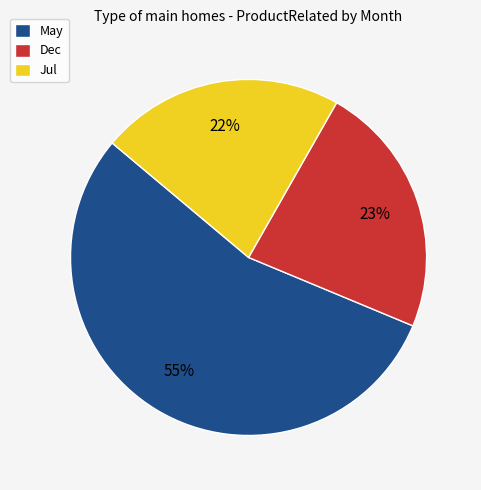

What is the smallest slice in the pie chart?

Jul